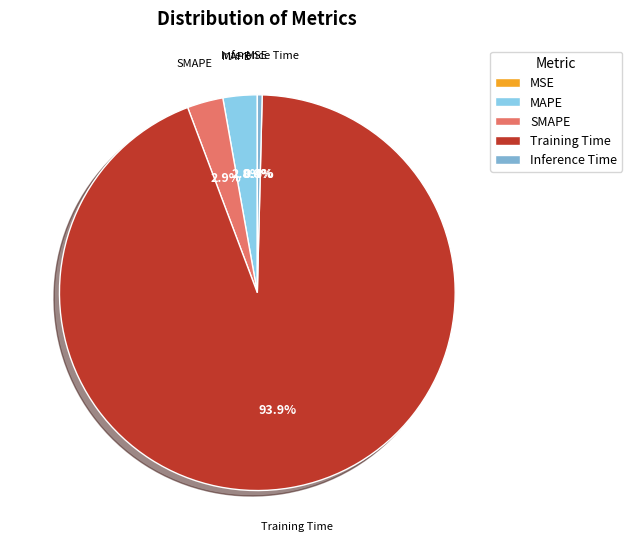

Is MSE the majority of the pie?

No